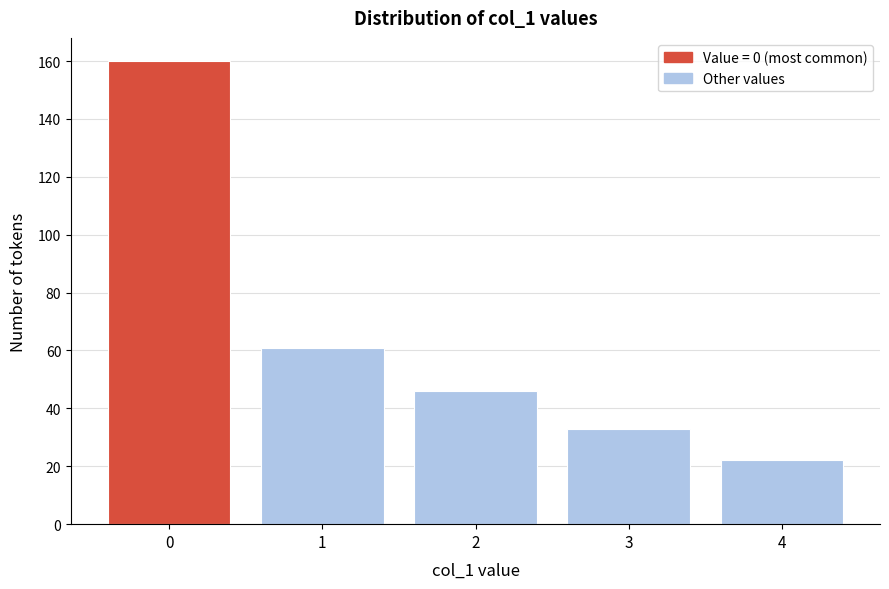

Reading right to left, list all the values displayed in this chart.

4=22	3=33	2=46	1=61	0=160